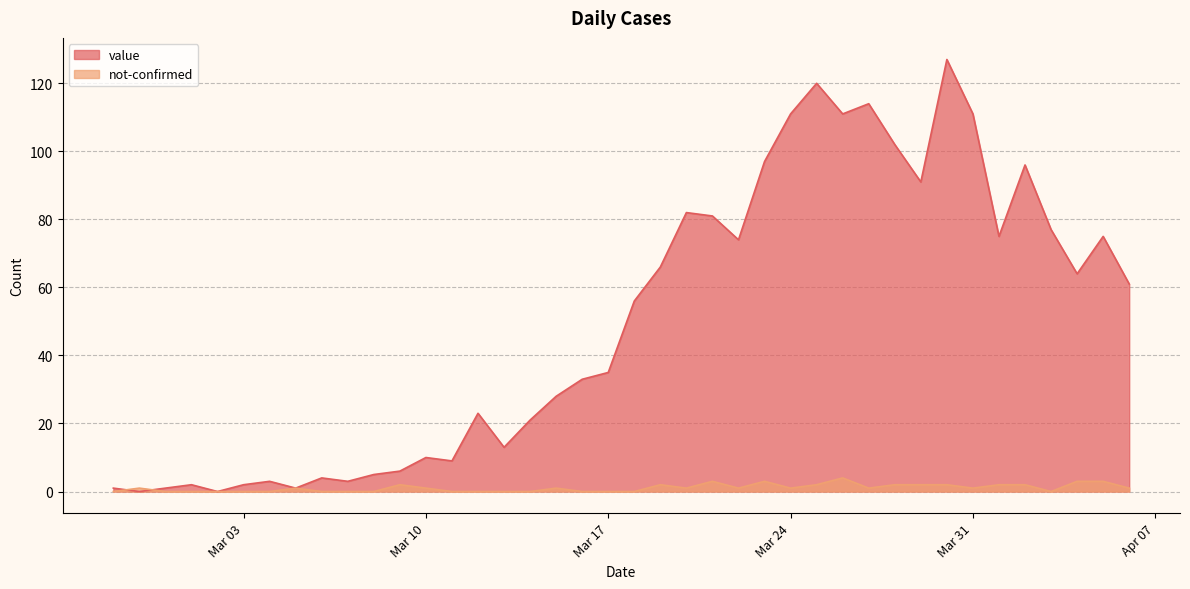

Which series has the largest range (max minus min)?

value